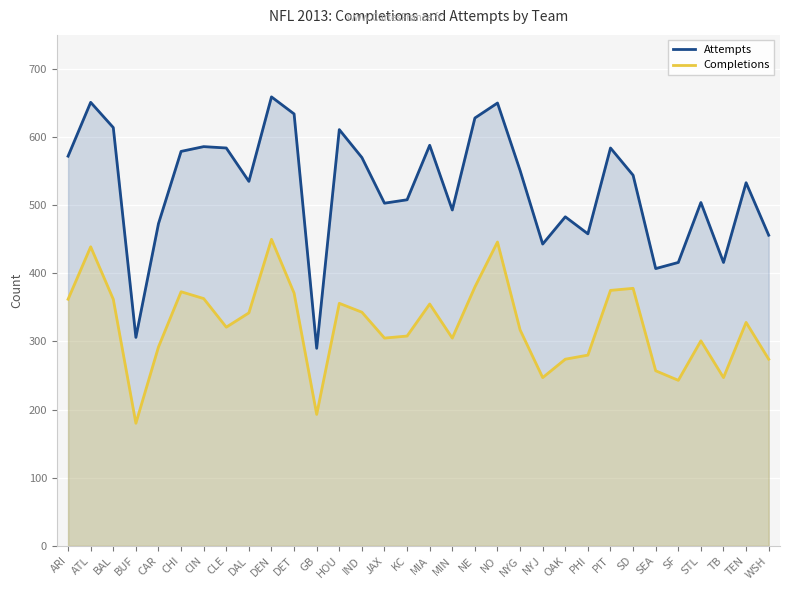

Between CLE and DET, which series saw the biggest shift?

Attempts